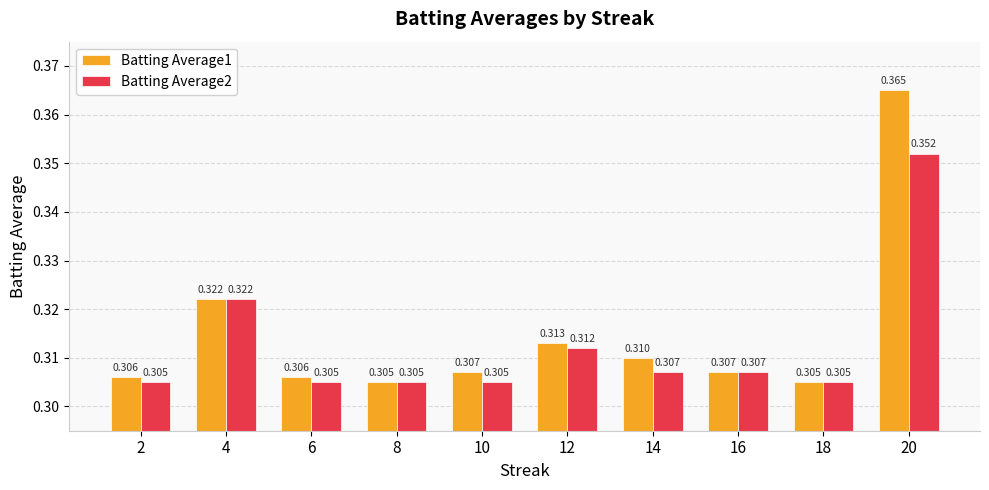

Is the value of Batting Average1 at 12 greater than the value of Batting Average2 at 4?

No